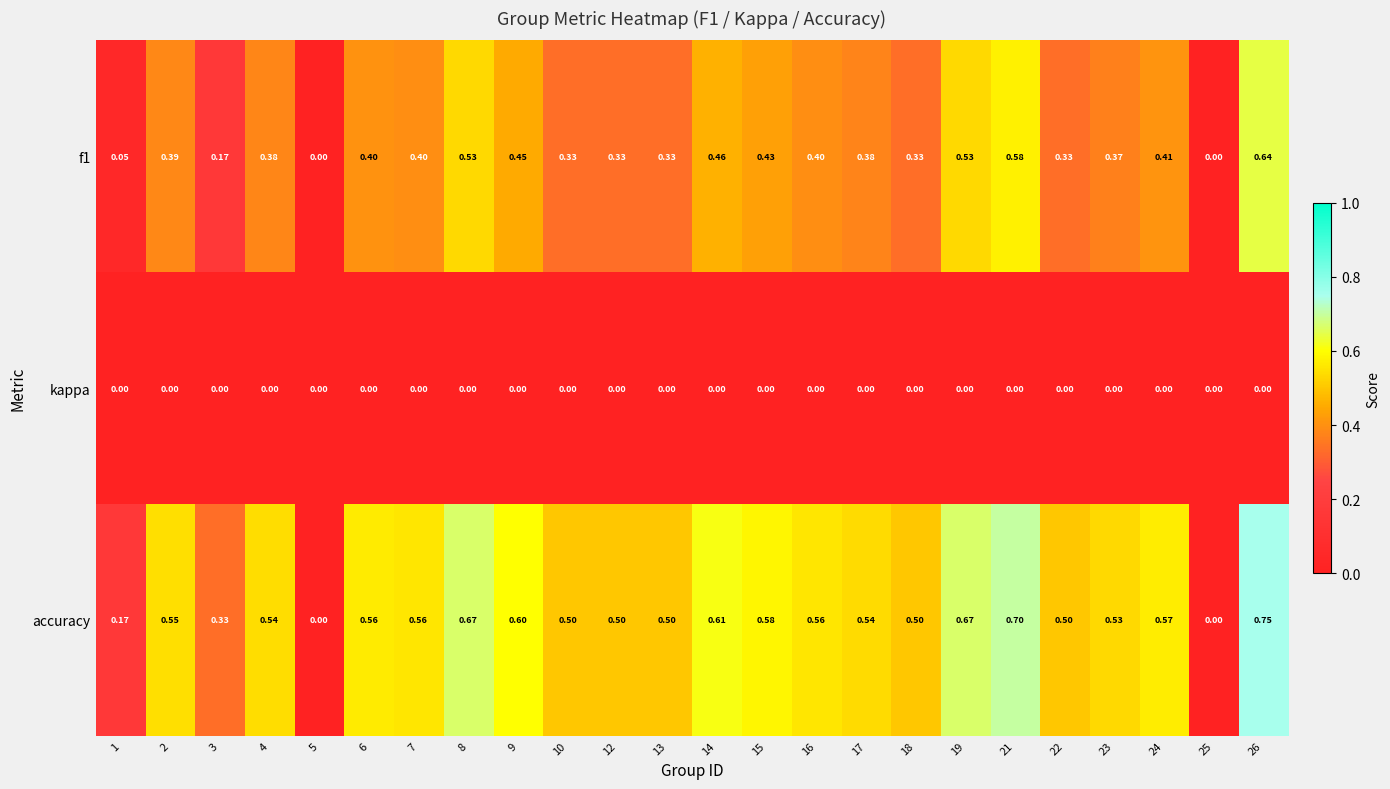

Rank the series by their maximum value, from highest to lowest.

accuracy, f1, kappa